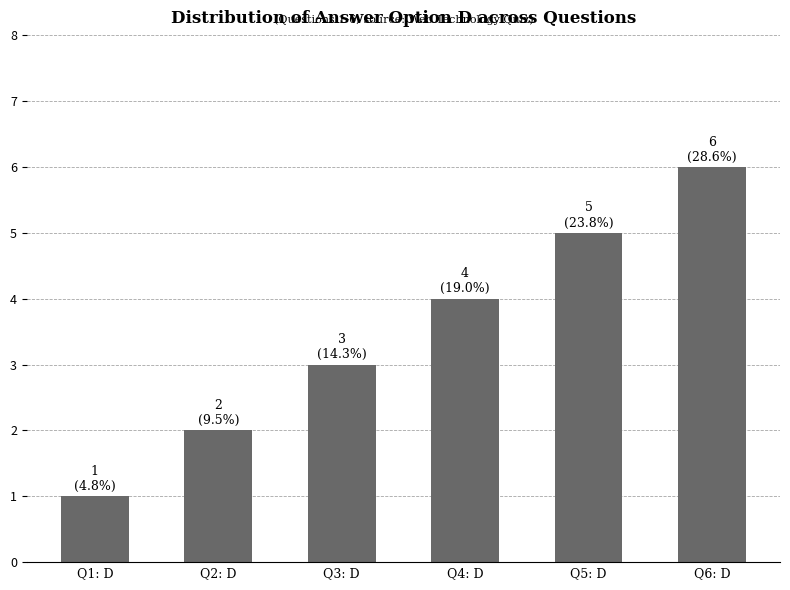

What is the value of the 3rd bar from the left?

3